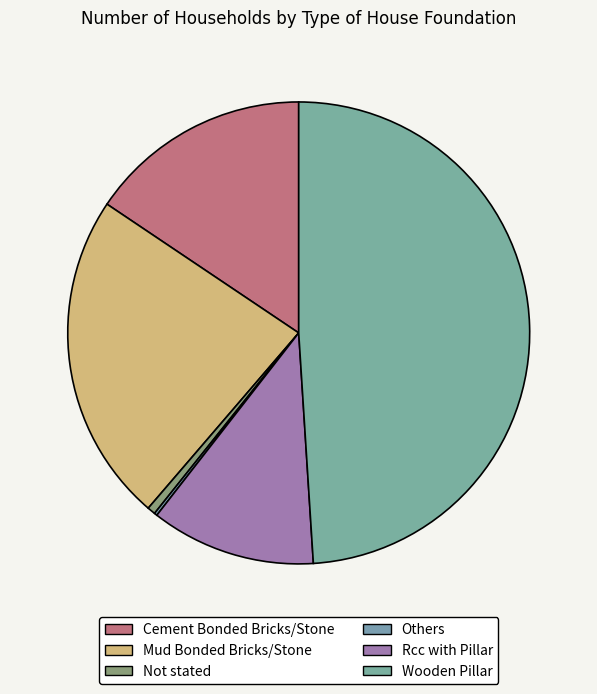

Which category has the smallest portion of the pie?

Others